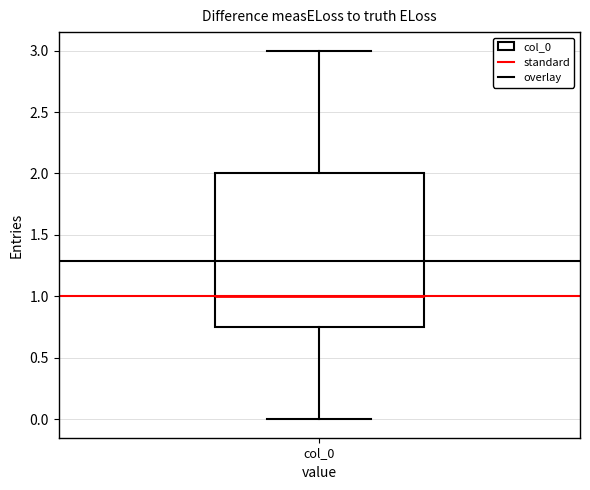

Transcribe this box plot: give where the median line is, the range the box spans, and where the two whiskers end, as read against the y-axis. The values are not printed on the chart, so give them approximately, as read against the axis.

median 1.00, box 0.75 to 2.00, whiskers 0.00 to 3.00